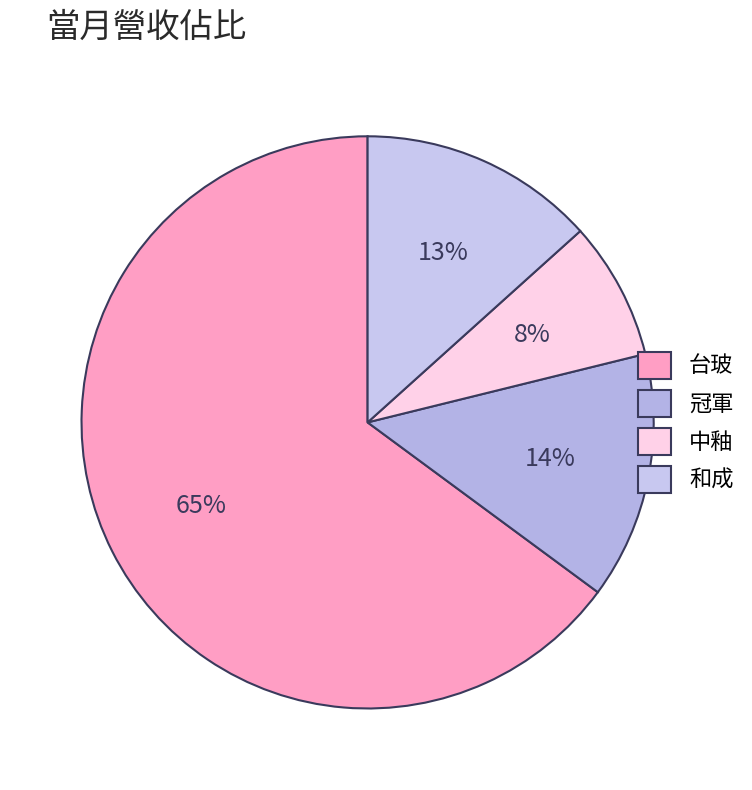

How much of the chart is everything except 和成?

86.7%